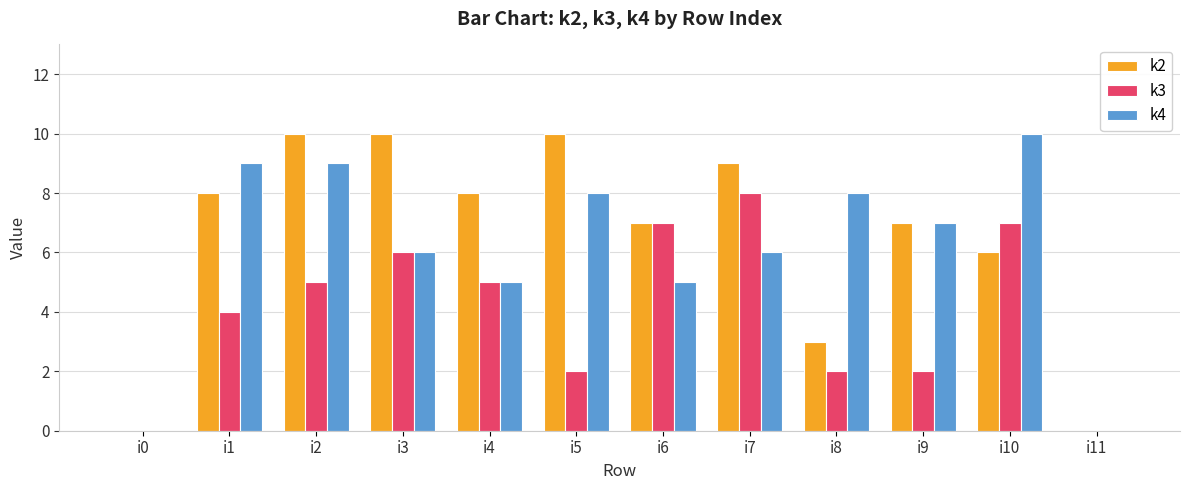

Count the number of data series in this chart.

3